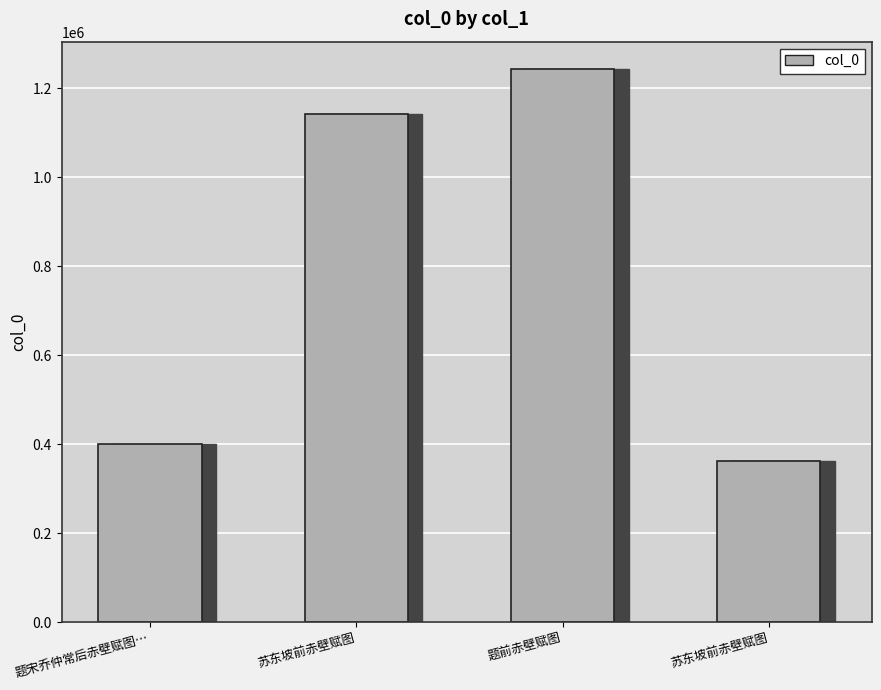

What is the value of the 2nd bar from the left?

1143105